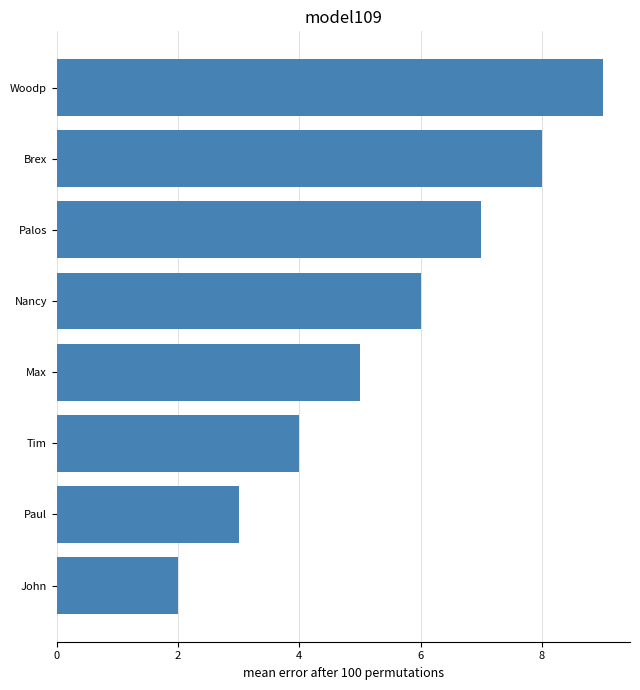

Reading bottom to top, transcribe all the data shown in this chart.

John=2	Paul=3	Tim=4	Max=5	Nancy=6	Palos=7	Brex=8	Woodp=9